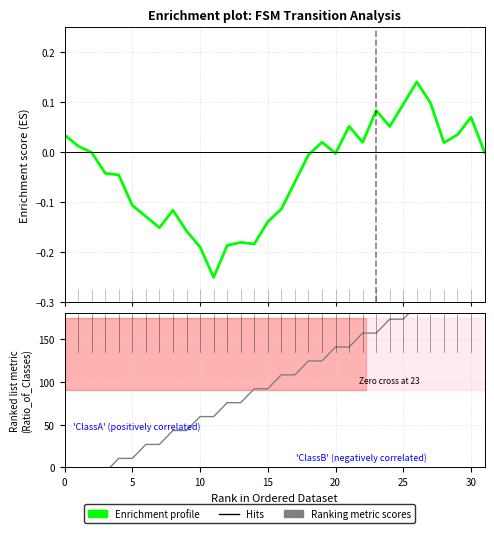

How many values in Enrichment profile are below zero?

18